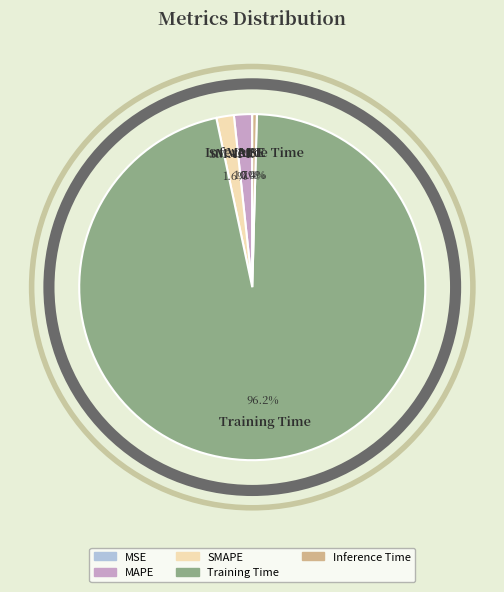

Which has a higher value, Training Time or MAPE?

Training Time